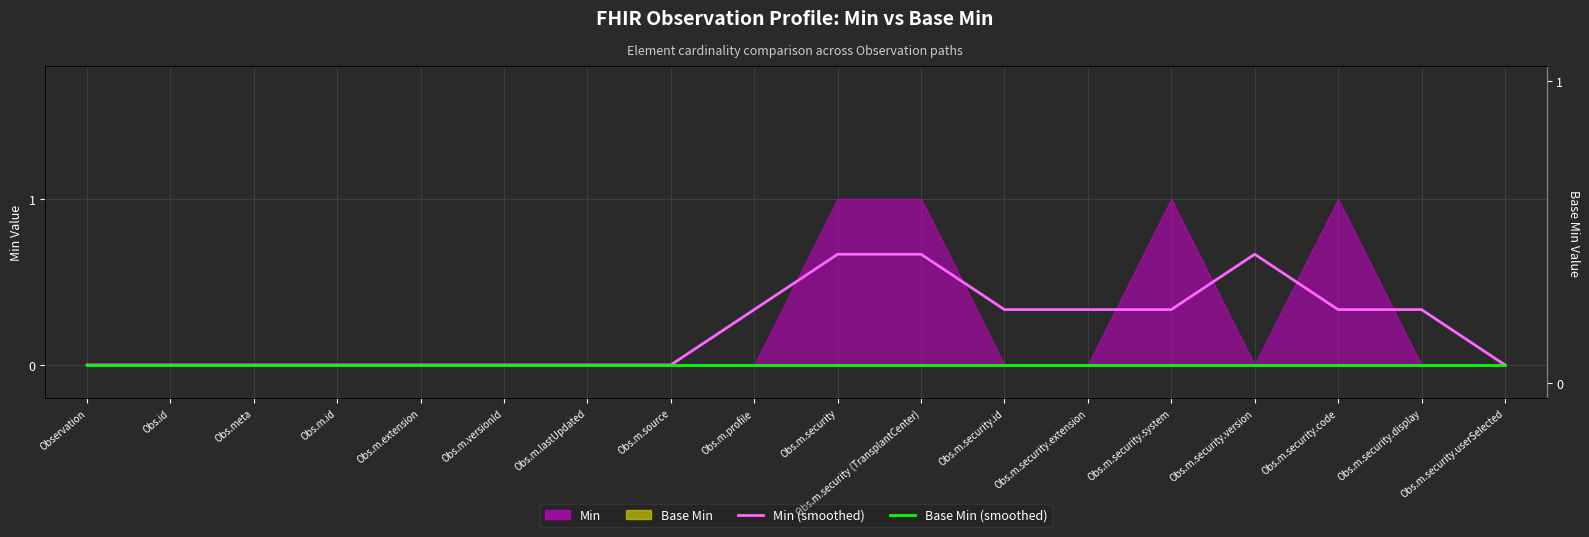

Which category has the lowest value in the Base Min (smoothed) series?

Observation